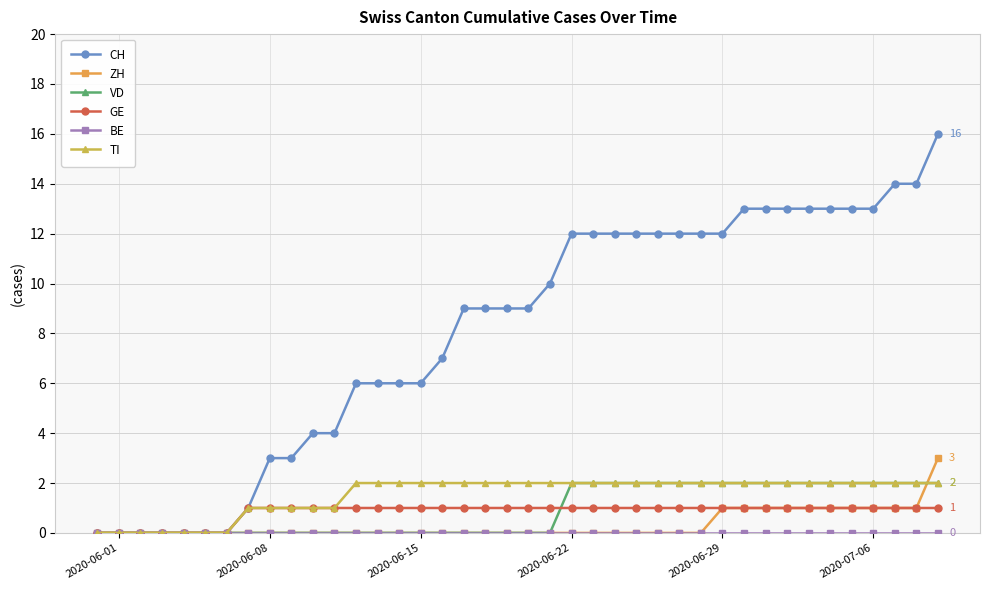

How many distinct data groups are displayed?

6